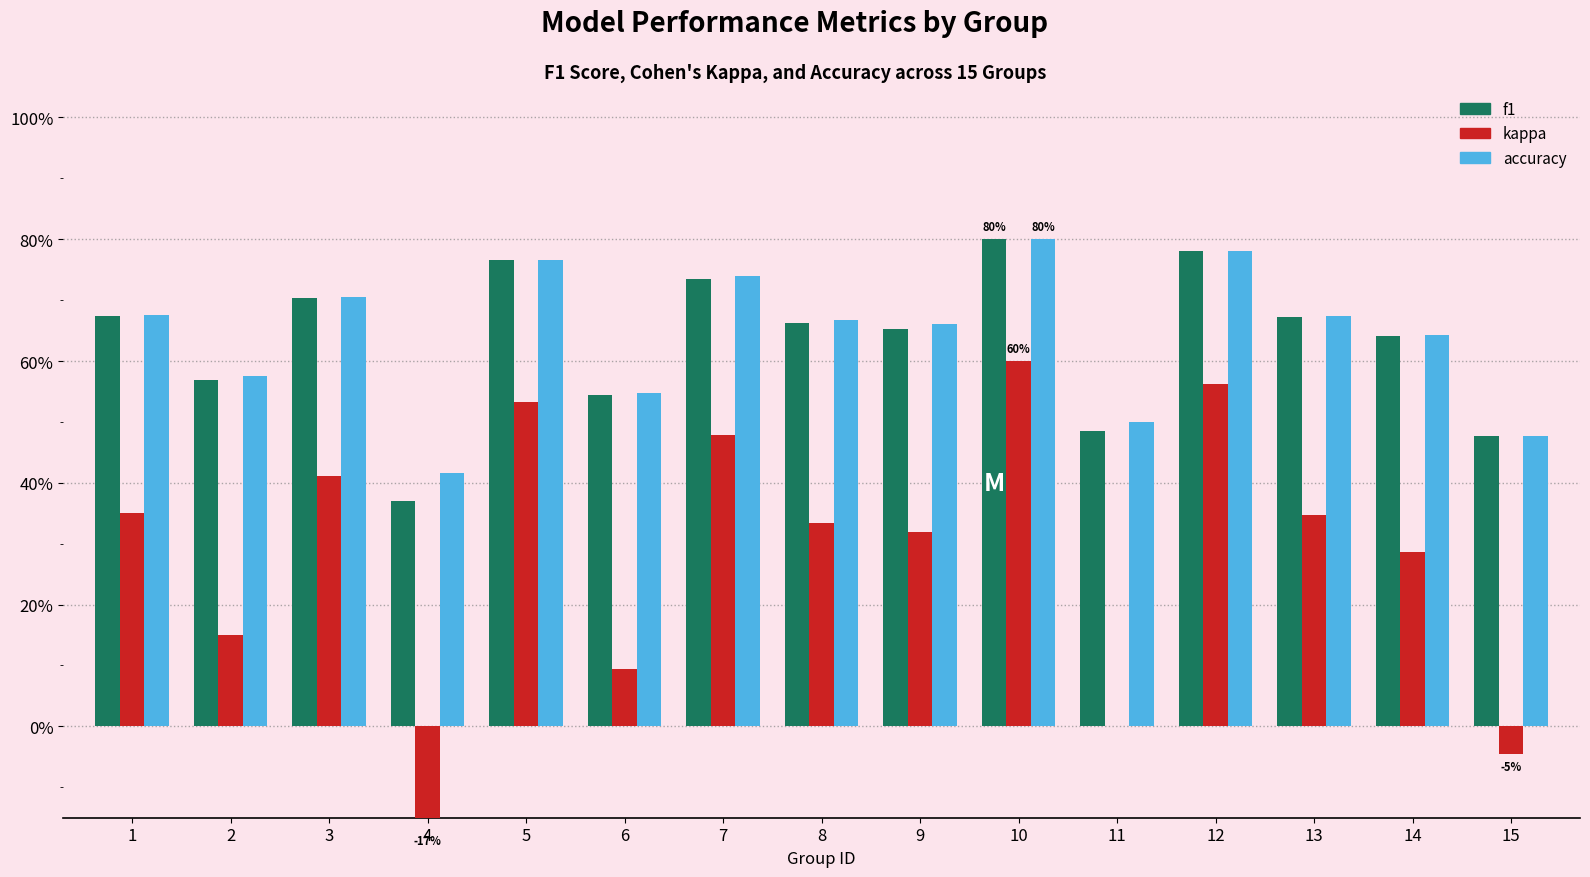

What is the value of the kappa bar at the 5th from the left?

0.5